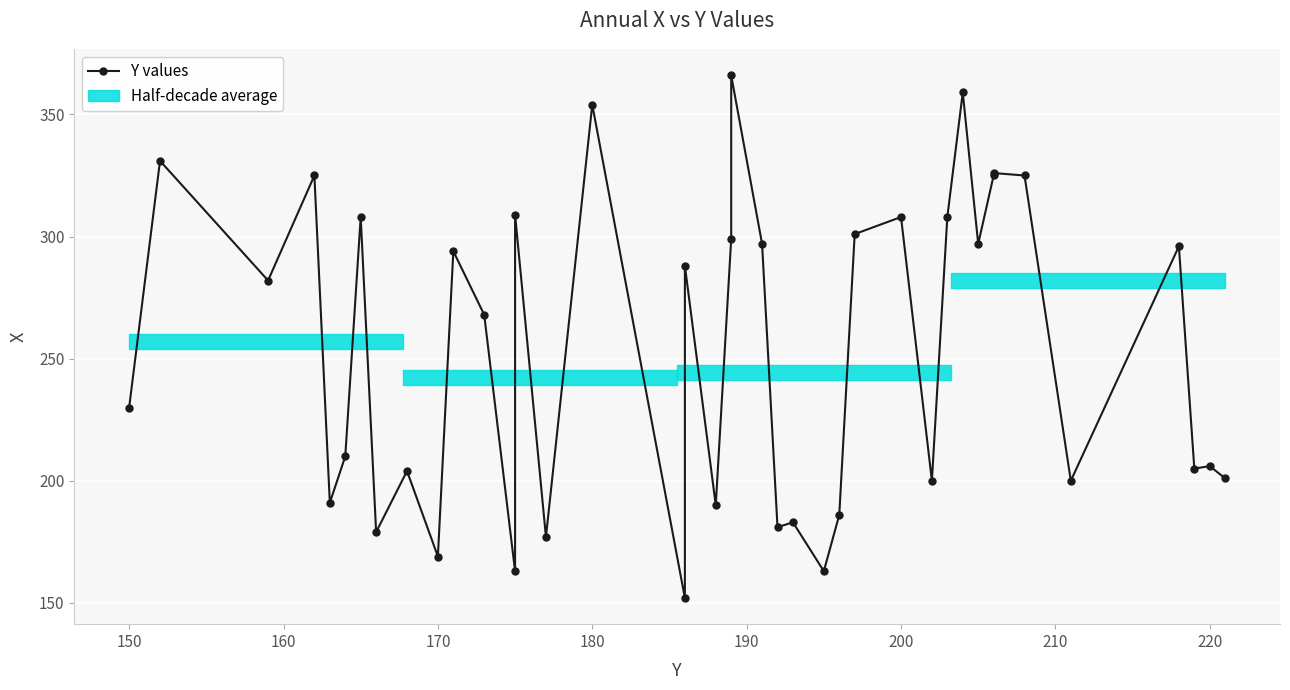

How many lines are shown in the chart?

1